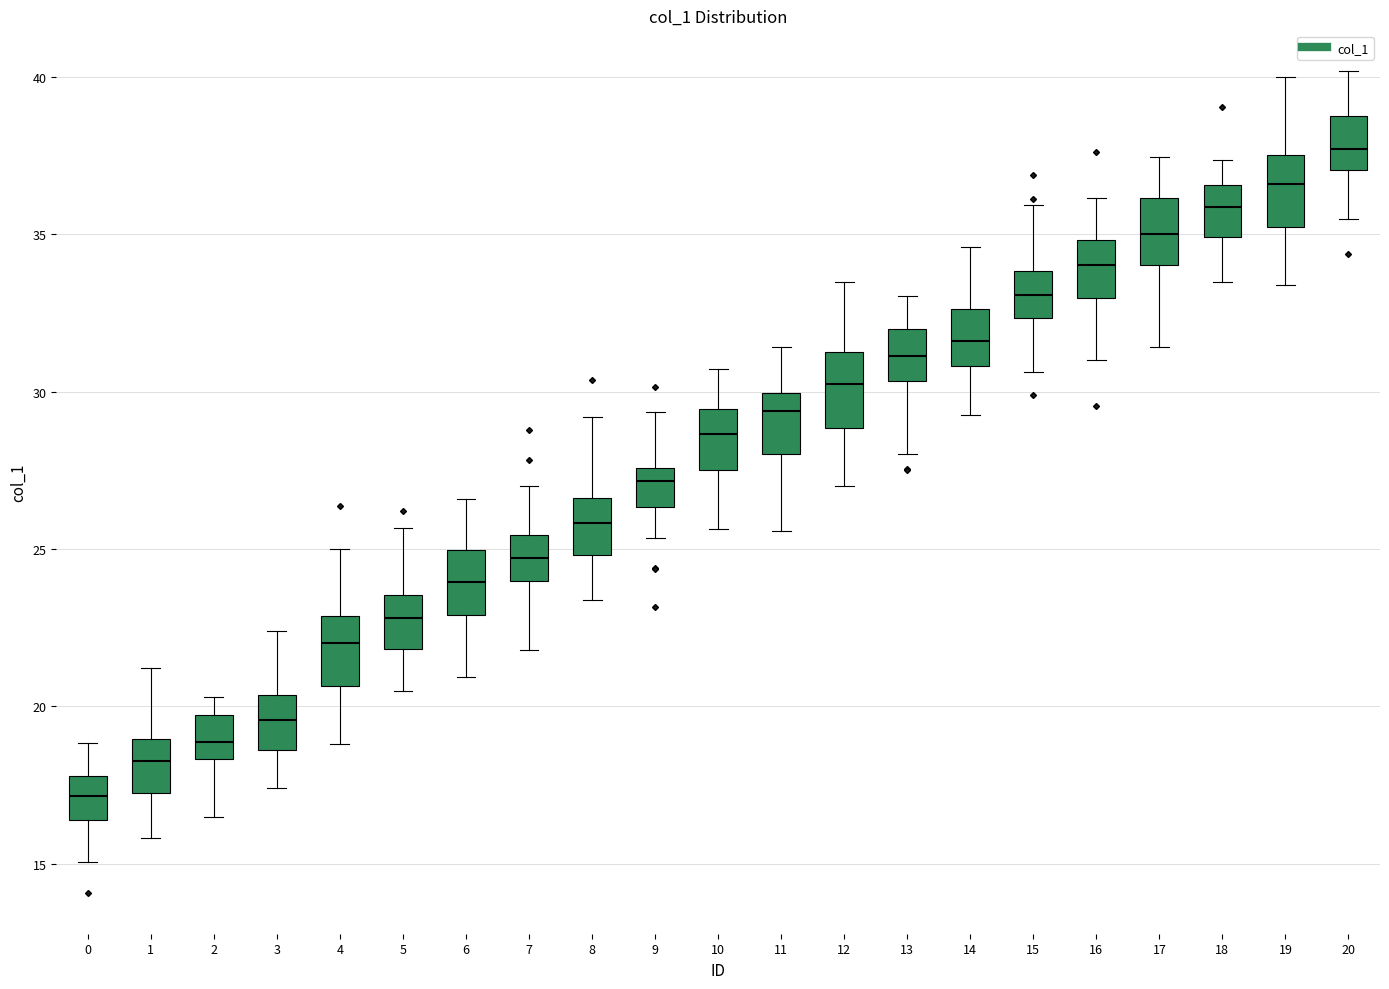

Which box's median line is the highest?

20